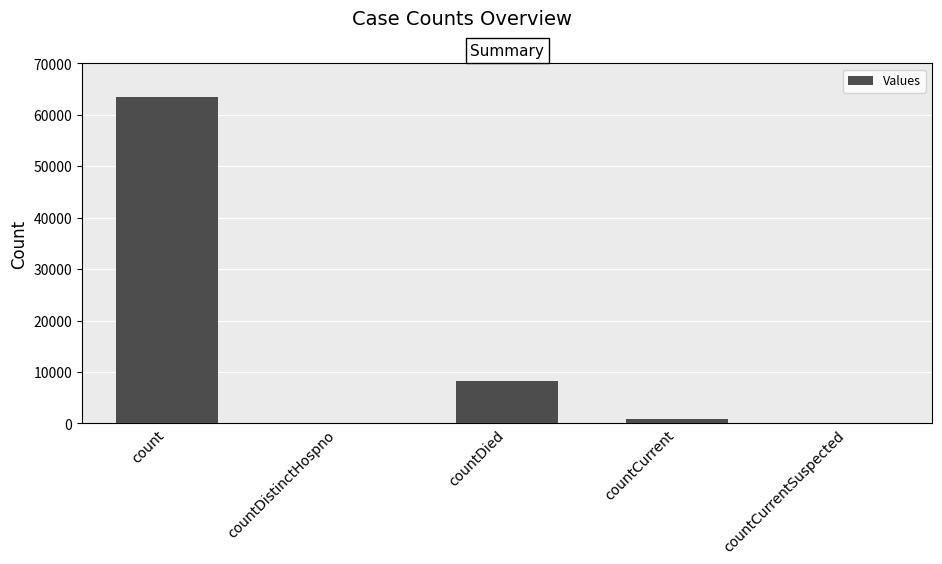

Are the bars horizontal?

No